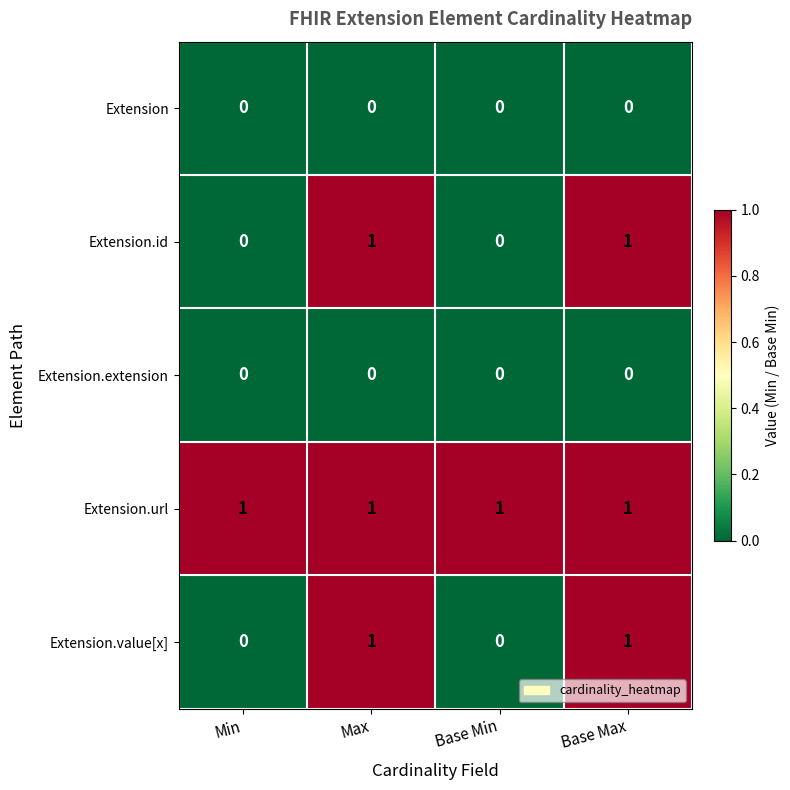

Is it true that Extension.value[x] equals 0 at Max?

False